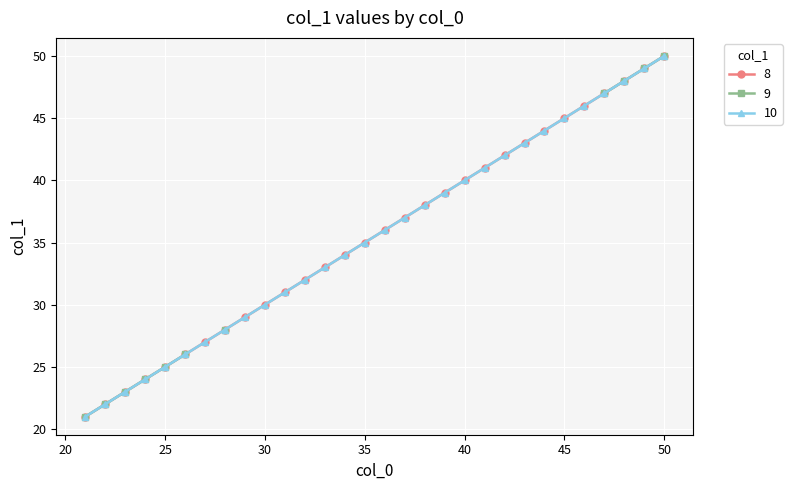

Between 36 and 48, which series saw the biggest shift?

8